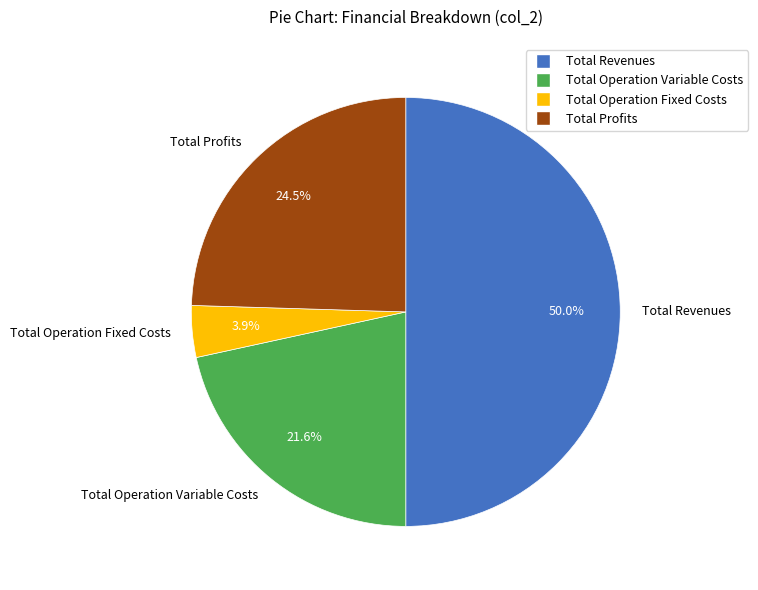

How many slices are in this pie chart?

4